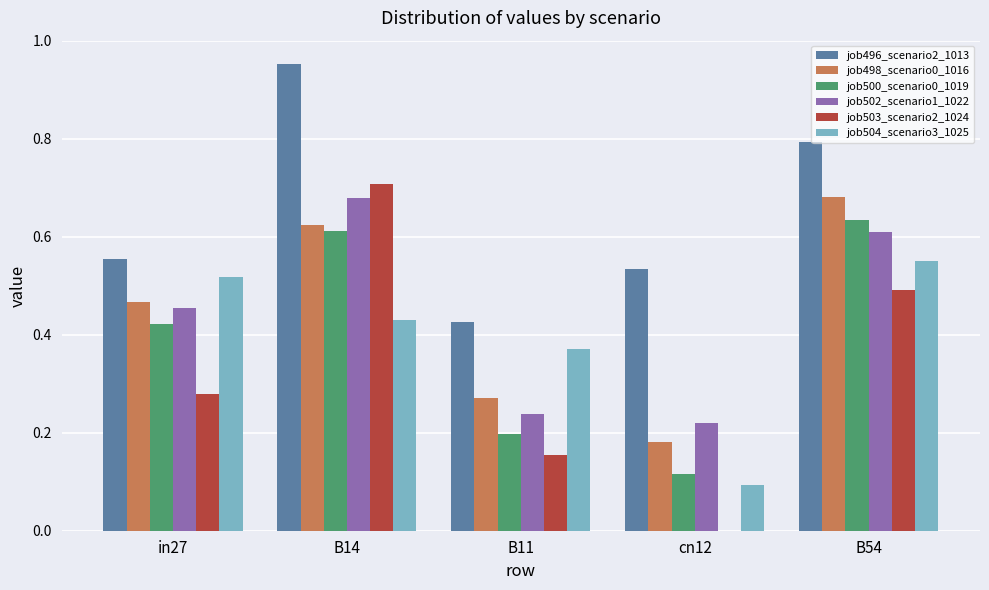

Is it true that job502_scenario1_1022 equals 0.2 at in27?

False